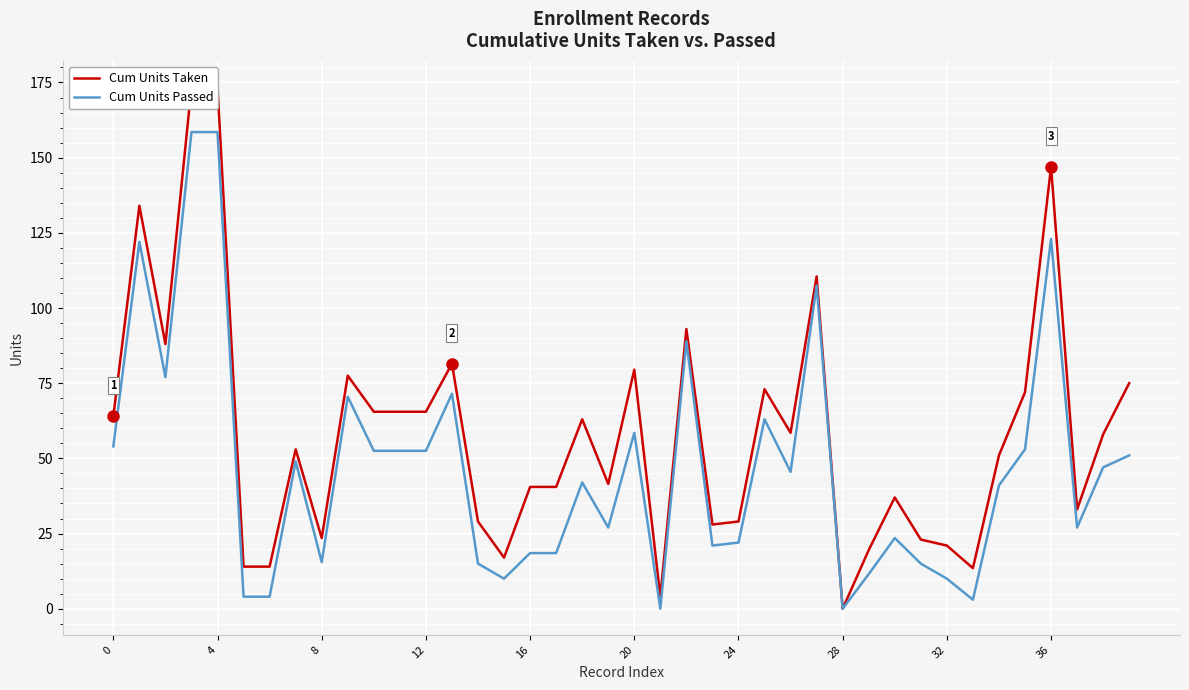

Which series changed the most between 15 and 18?

Cum Units Taken